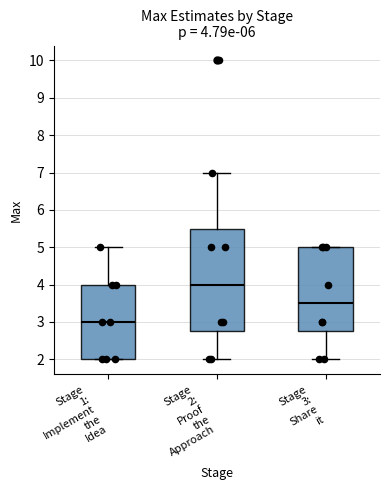

Which box's median line is the lowest?

Stage 1: Implement the Idea